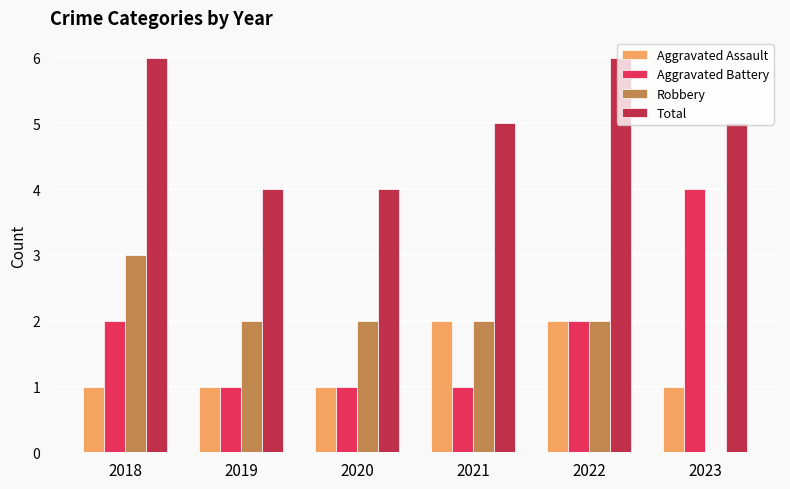

What is the difference between the Aggravated Battery values at 2019 and 2018?

1